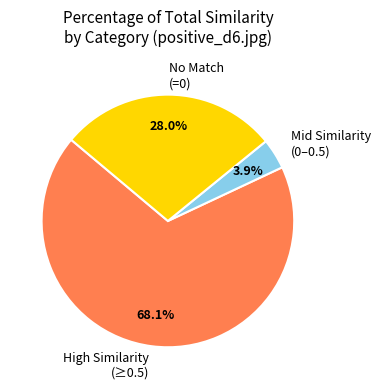

Rank the categories by value from lowest to highest.

Mid Similarity (0–0.5), No Match (=0), High Similarity (≥0.5)